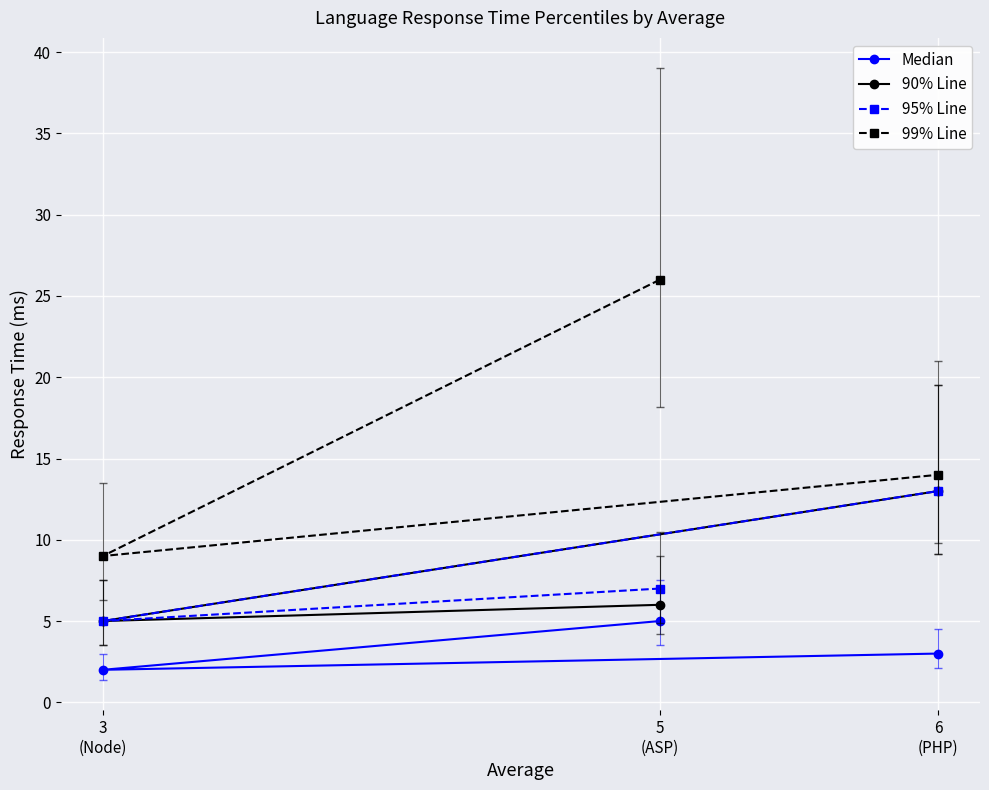

What is the spread (max minus min) of values at 3
(Node)?

7